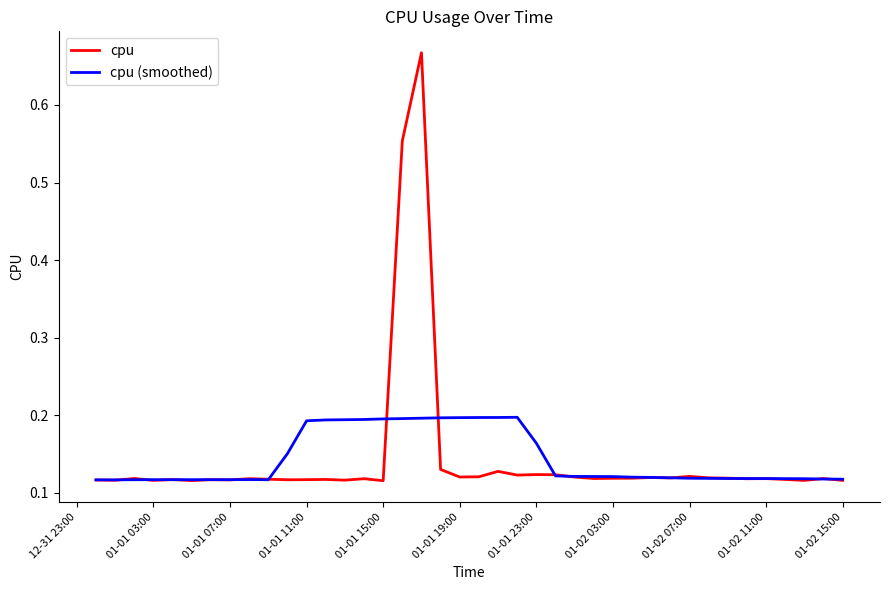

Which series has the widest spread of values?

cpu